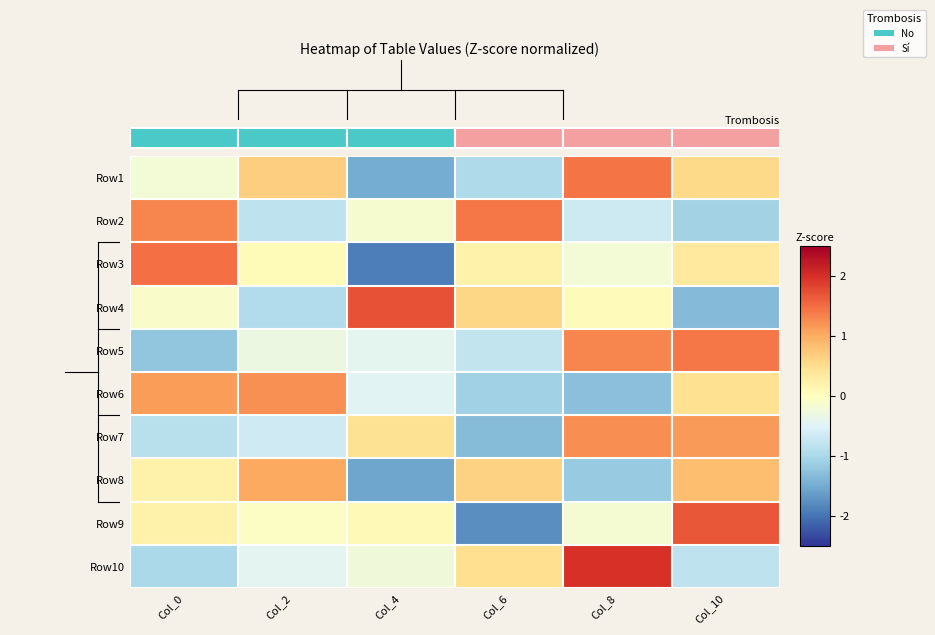

At Col_4, list the series in order from smallest to largest.

Row3, Row8, Row1, Row6, Row5, Row10, Row2, Row9, Row7, Row4